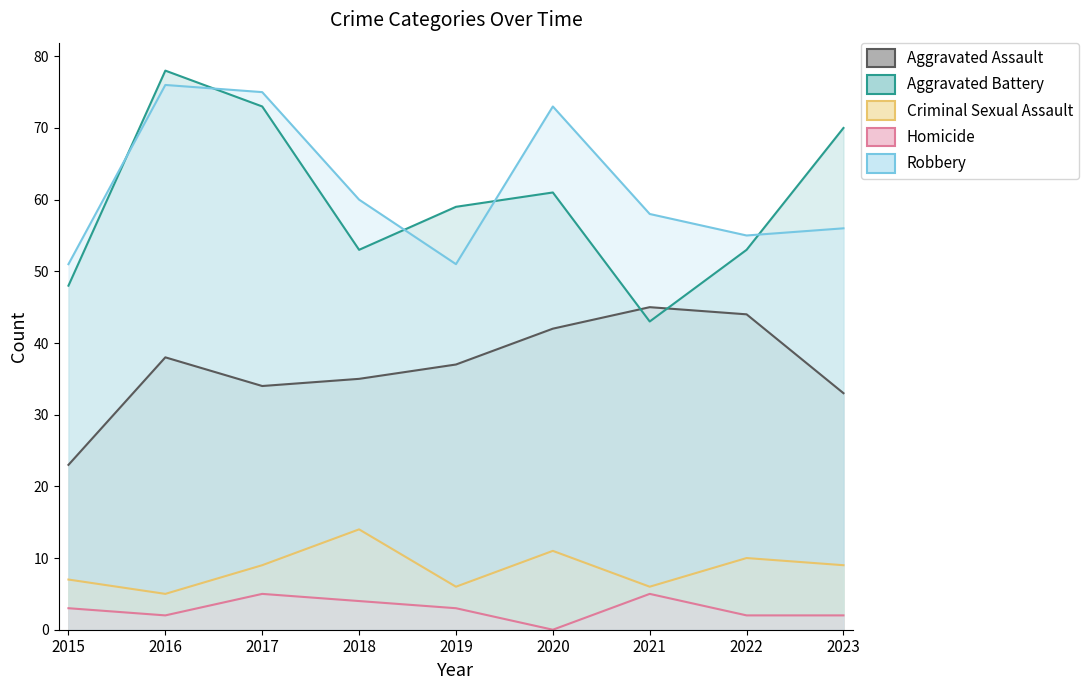

What is the difference between the highest and lowest values at 2021?

53